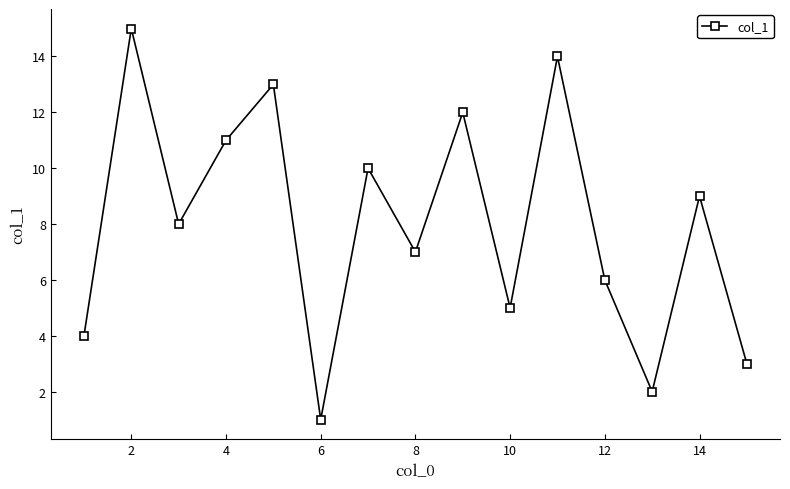

What is the greatest value displayed?

15